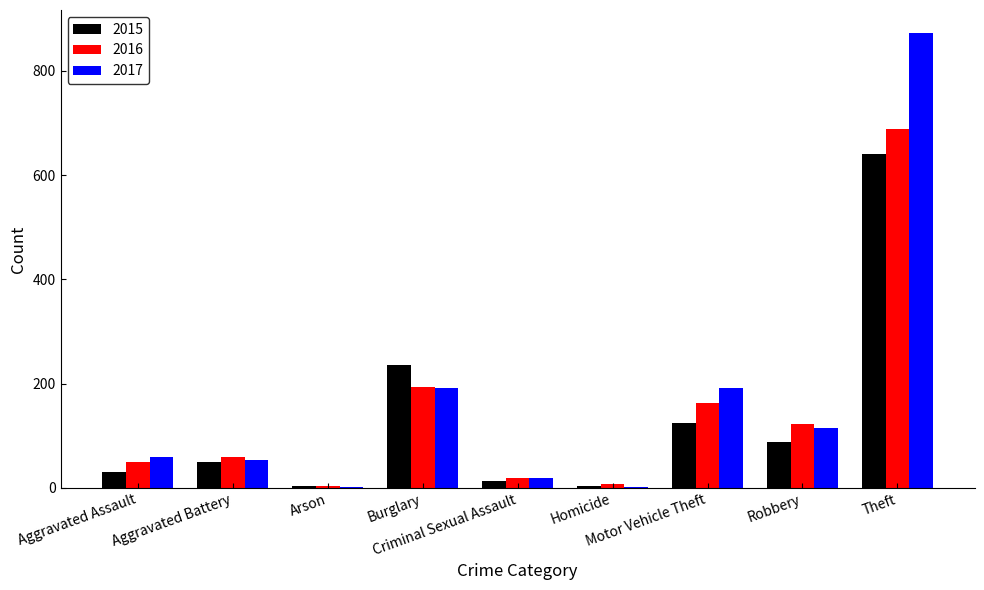

What is the greatest value displayed?

873